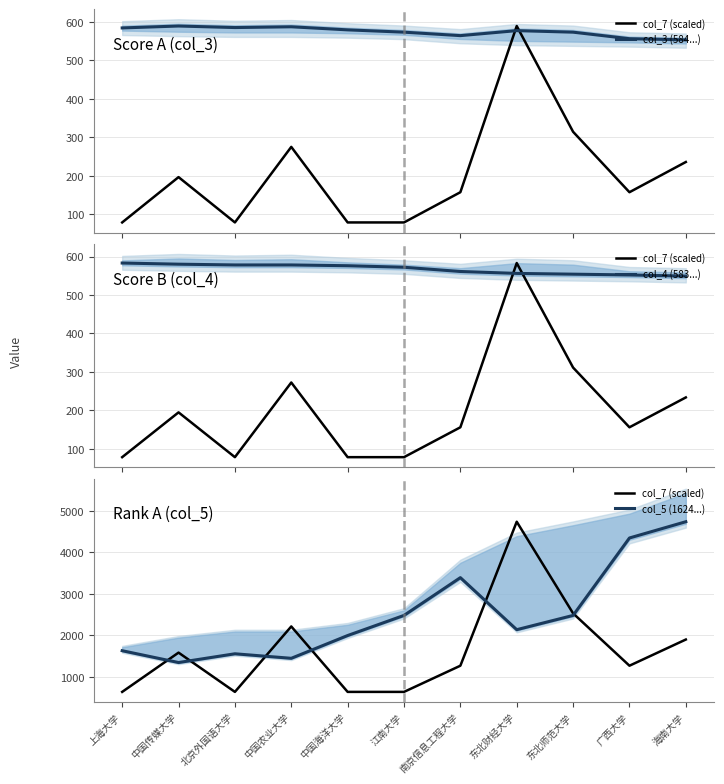

What is the approximate value of col_7 (scaled) at 东北财经大学?

4734.0